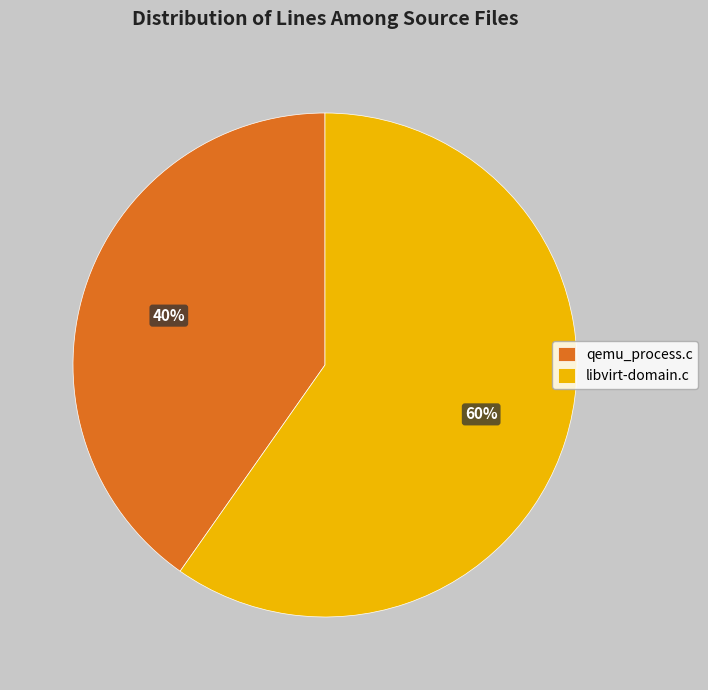

Which category has the smallest portion of the pie?

qemu_process.c